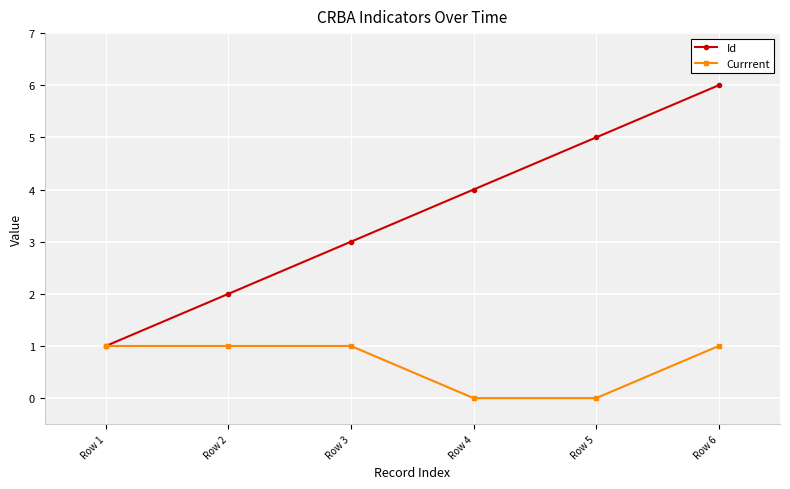

The value of Currrent at Row 3 is 1. True or false?

True